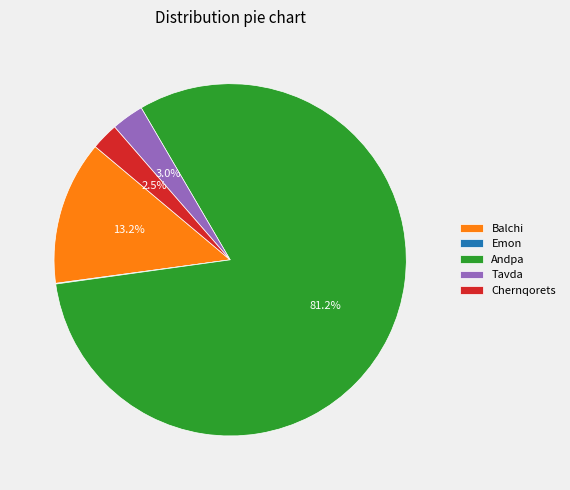

What percentage do Andpa and Tavda together represent?

84.2%